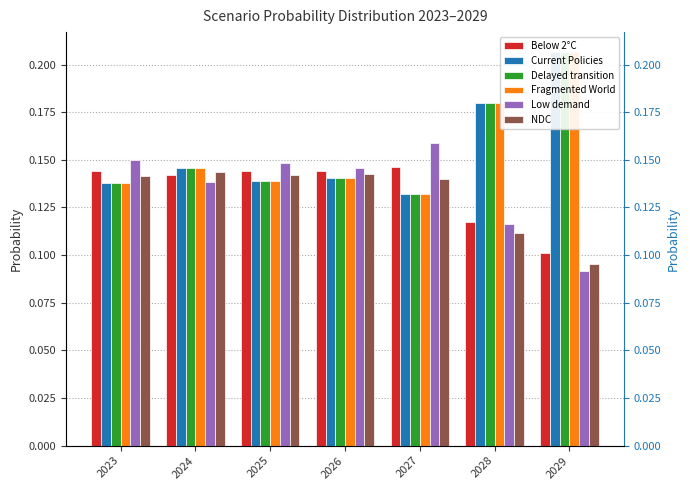

The Fragmented World series shows 0.1 at 2027. True or false?

False